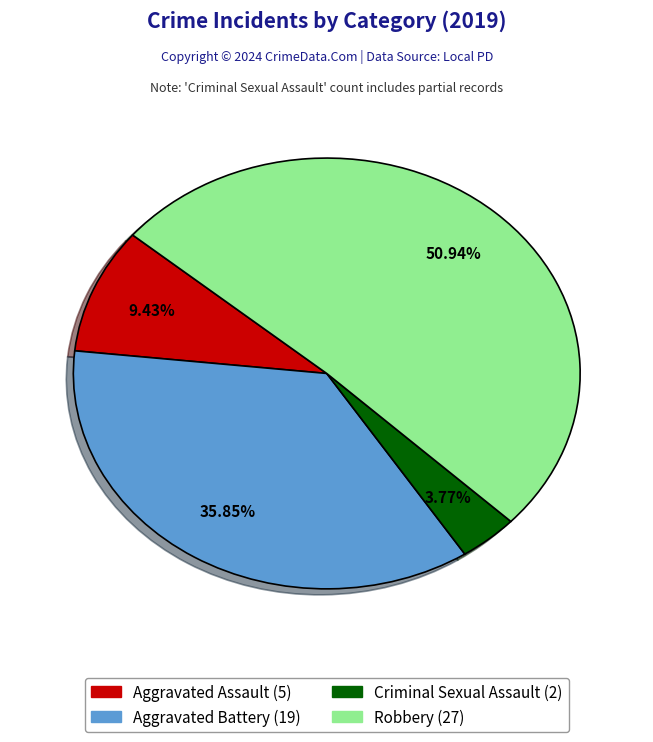

Combined, do Robbery and Criminal Sexual Assault account for over 50%?

Yes